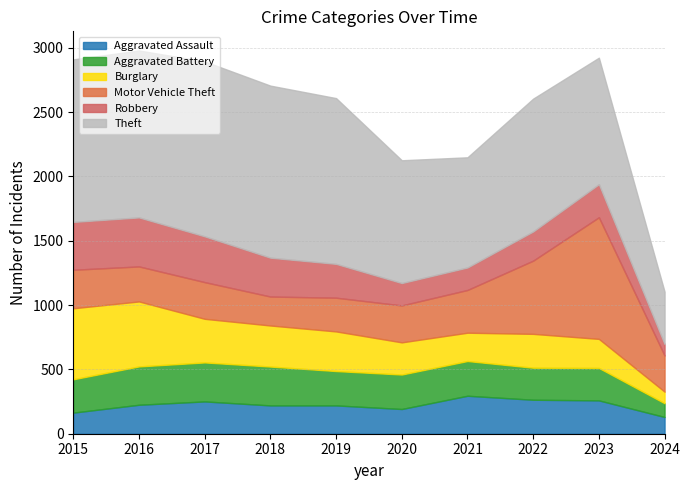

At which category does Burglary reach its first local peak?

2022